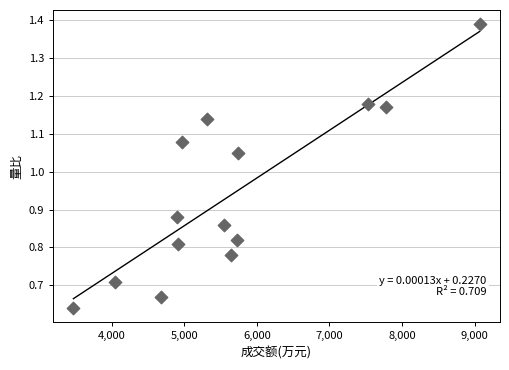

What is the range of X values (max minus min)?

5600.0